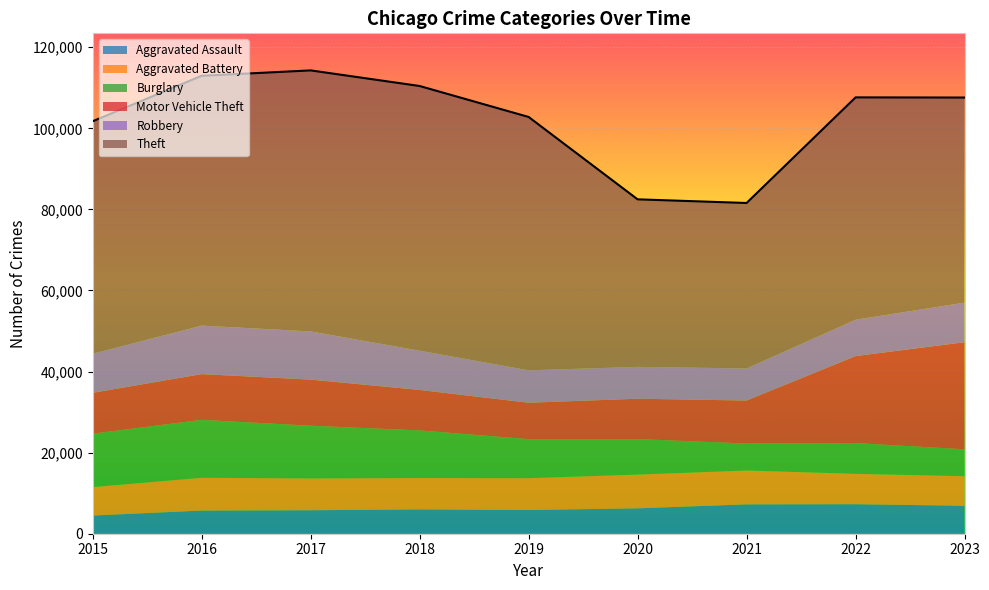

At how many categories does at least one series exceed 48661?

7